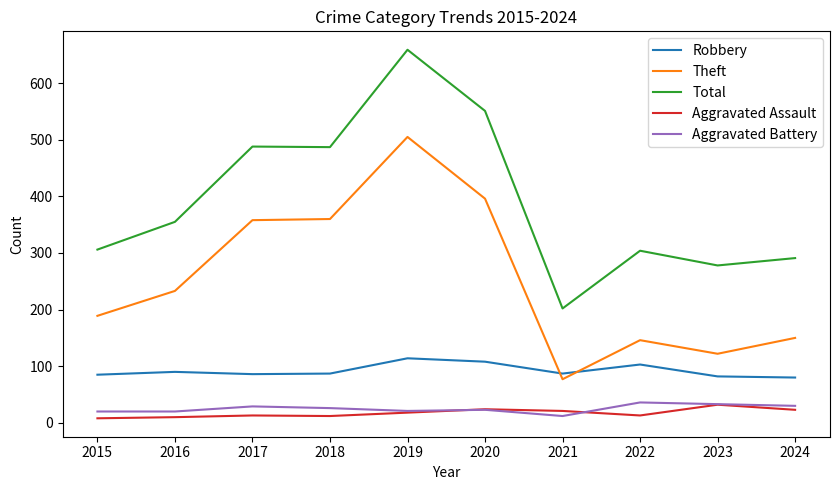

Between 2016 and 2021, which series saw the biggest shift?

Theft